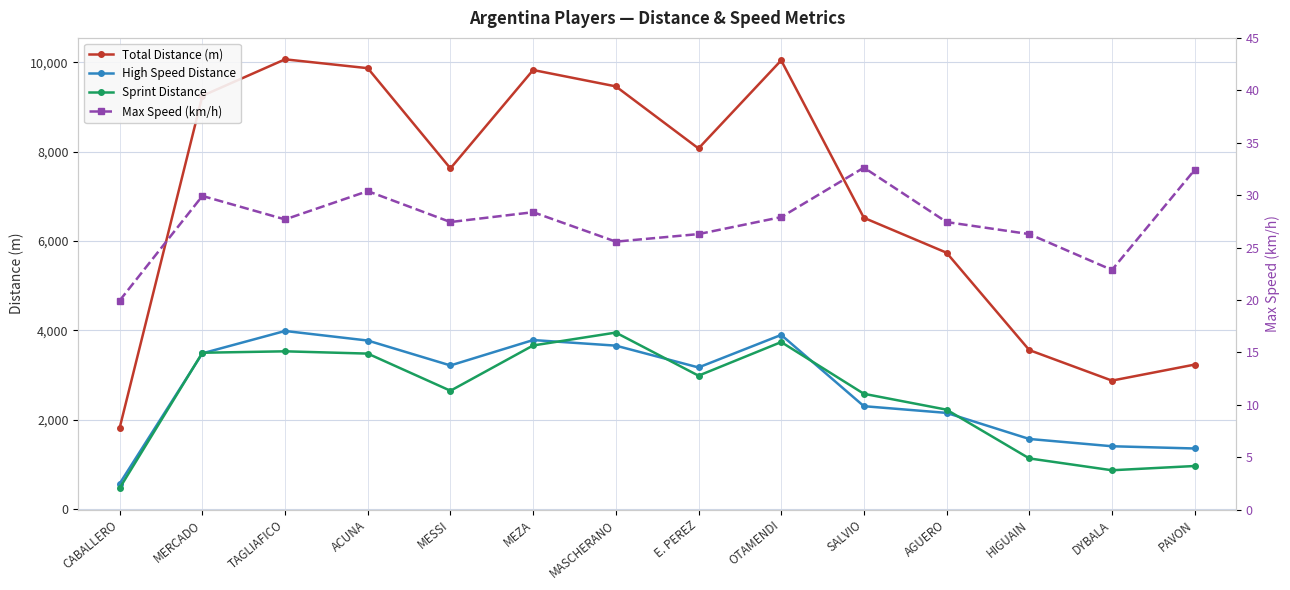

At which category is the sum across all series the highest?

OTAMENDI